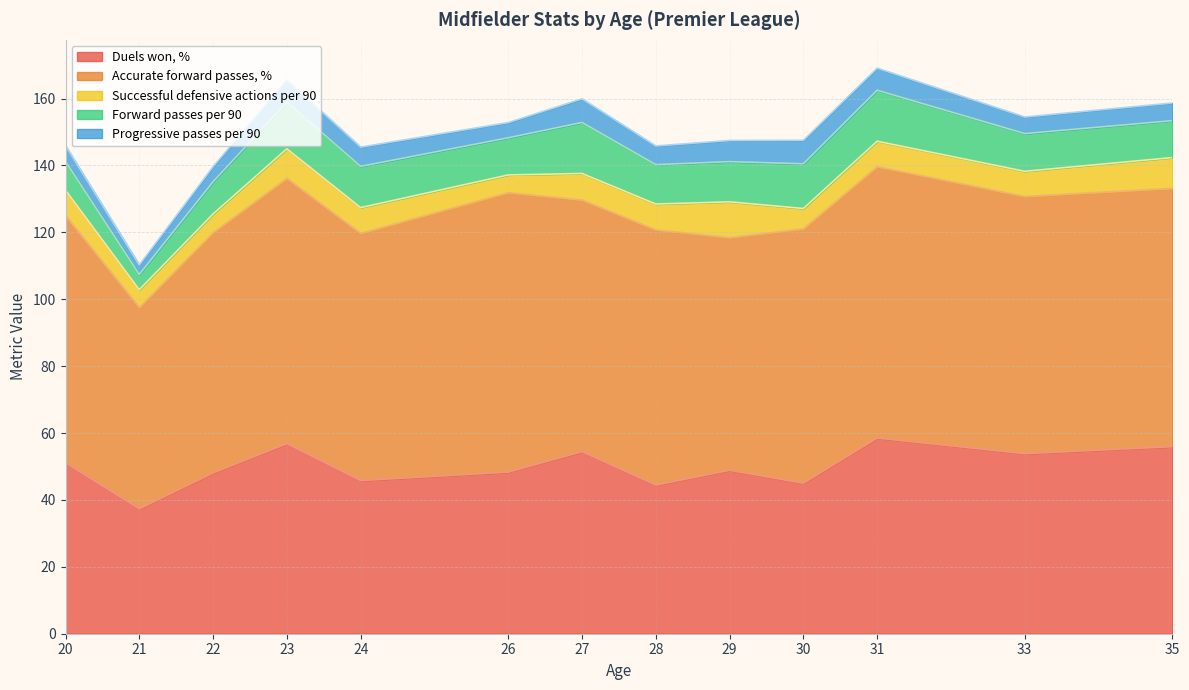

The value of Duels won, % at 31 is 23.7. True or false?

False